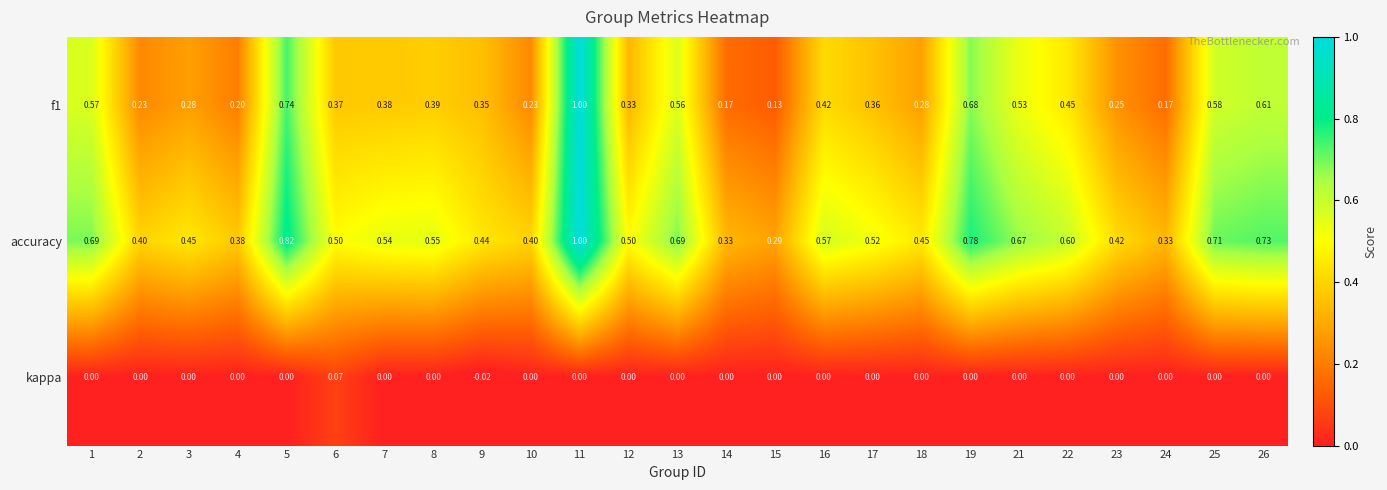

Which series has the largest total across all categories?

accuracy